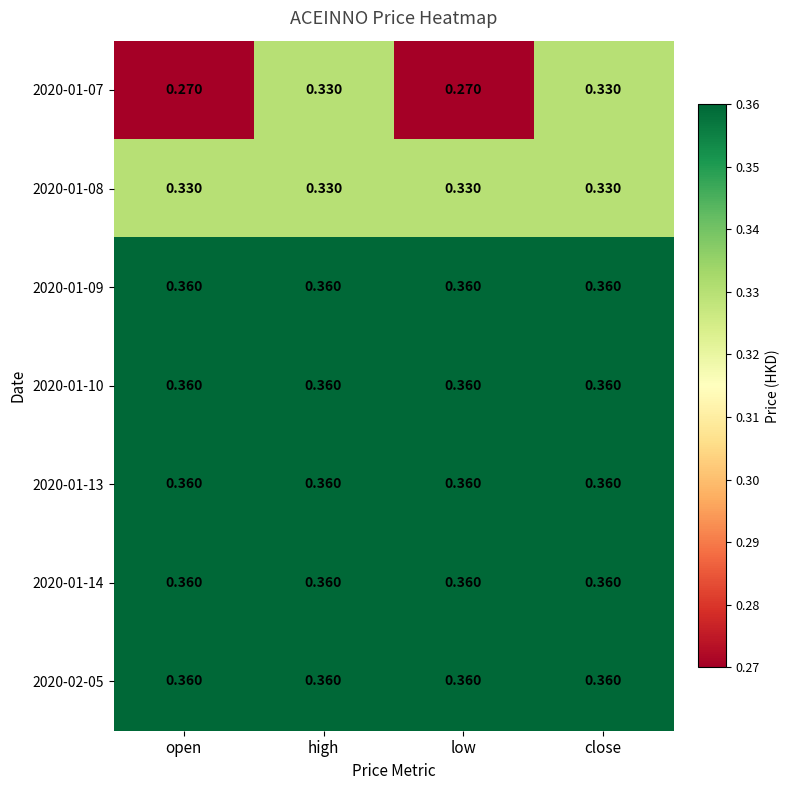

Which series has the widest spread of values?

2020-01-07